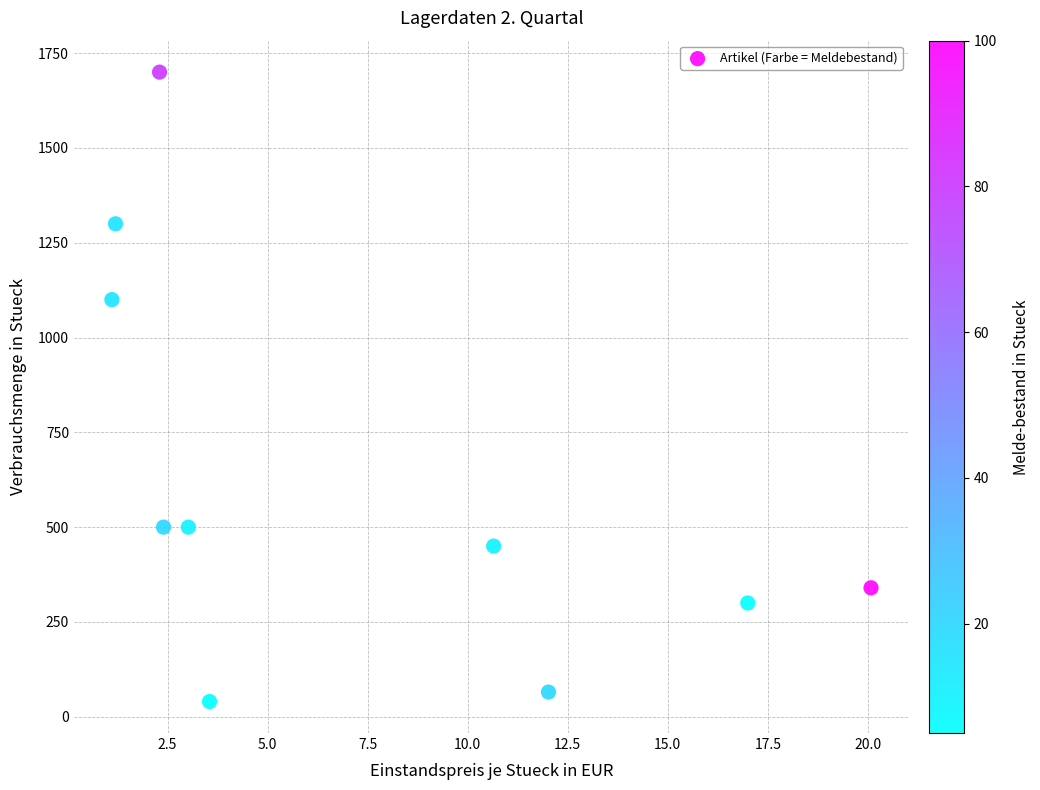

What is the range of Y values (max minus min)?

1660